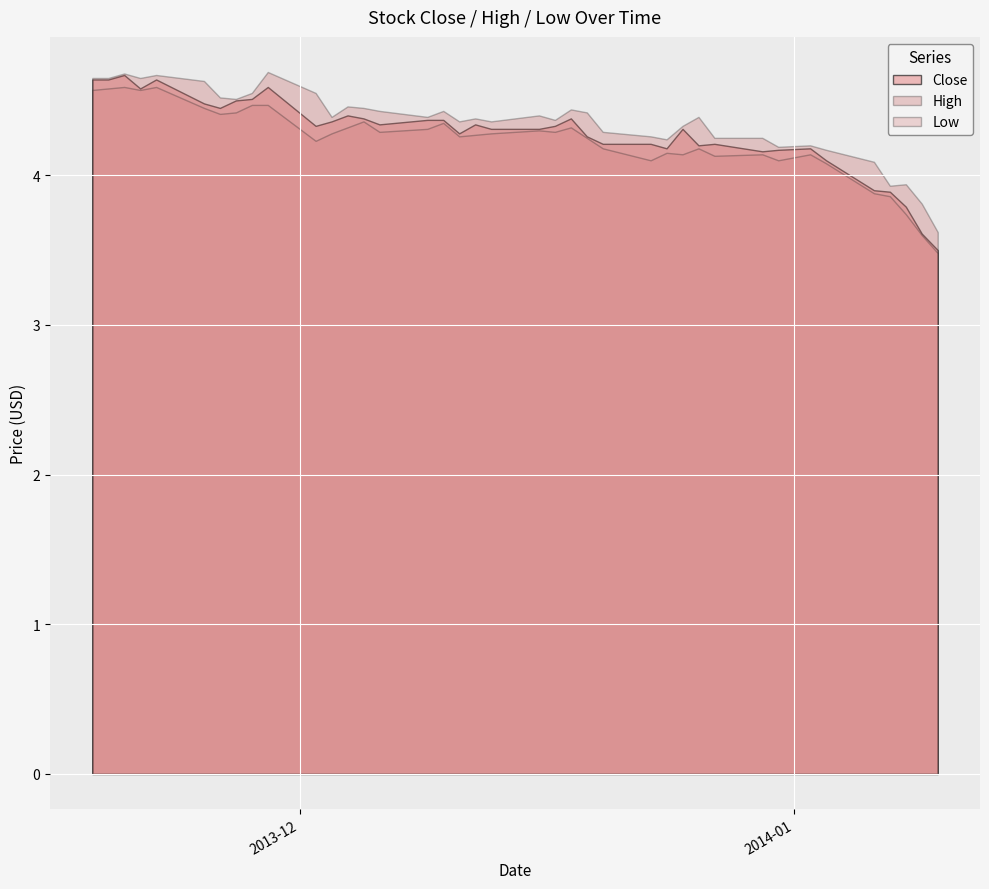

The value of High at 2013-11-25 is 7.4. True or false?

False